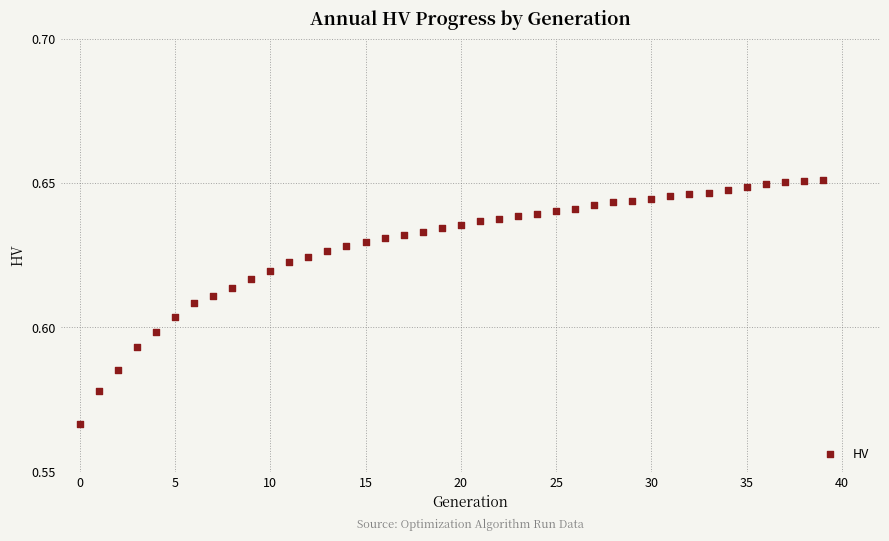

How many points are shown in the scatter plot?

40